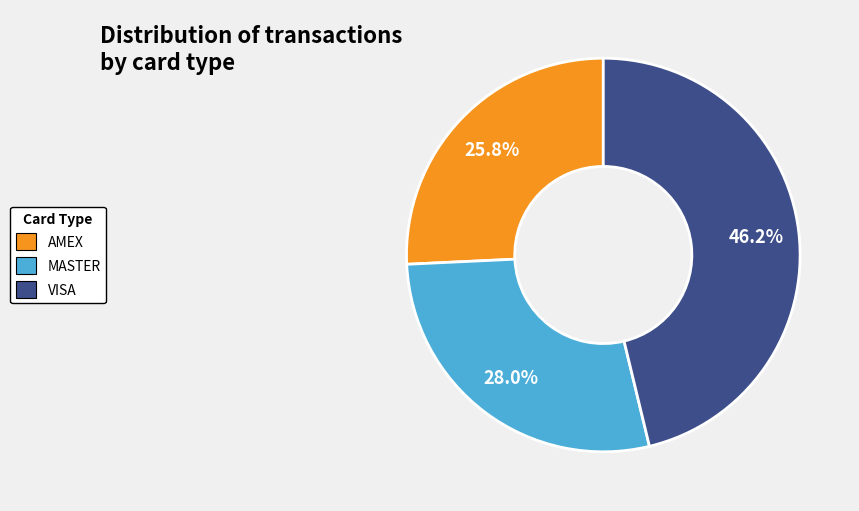

What is the ratio of the value at AMEX to the value at VISA?

0.6